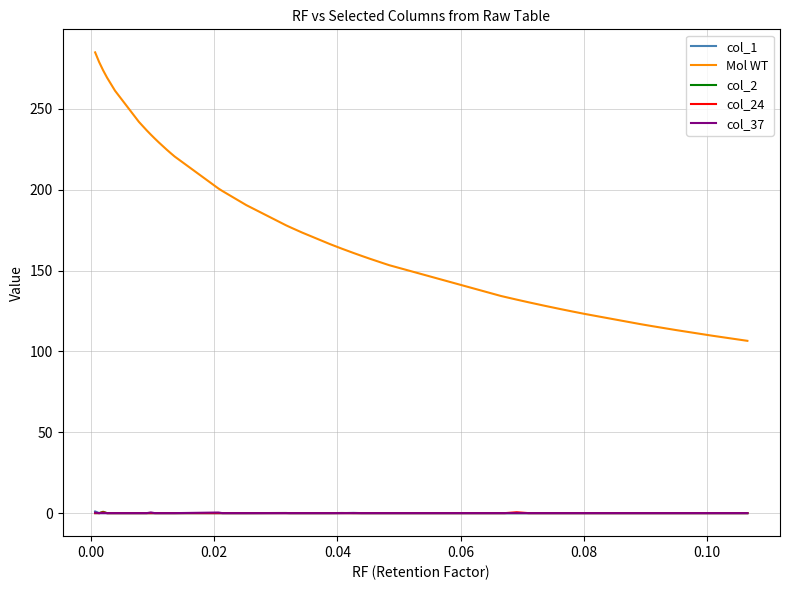

Which series has the largest range (max minus min)?

Mol WT